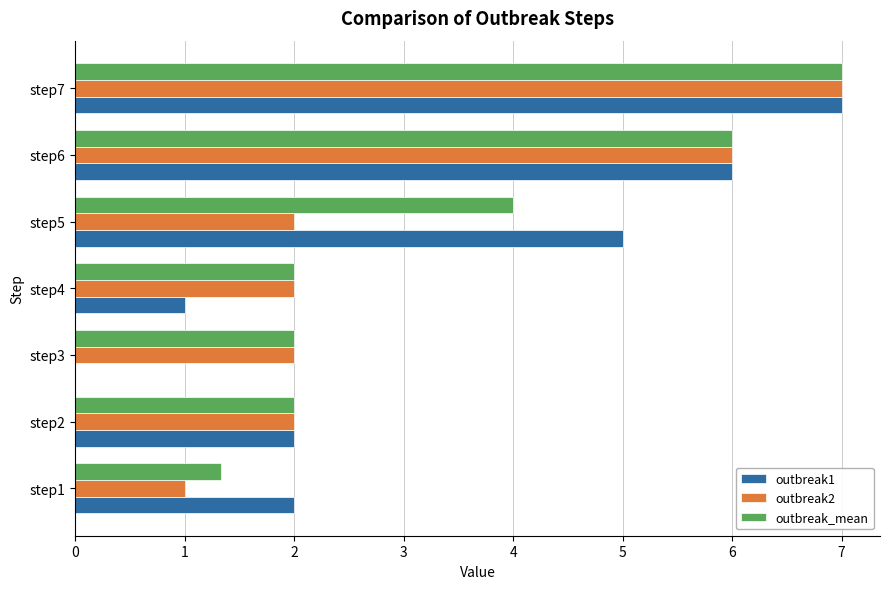

Which category has the highest value in the outbreak1 series?

step7